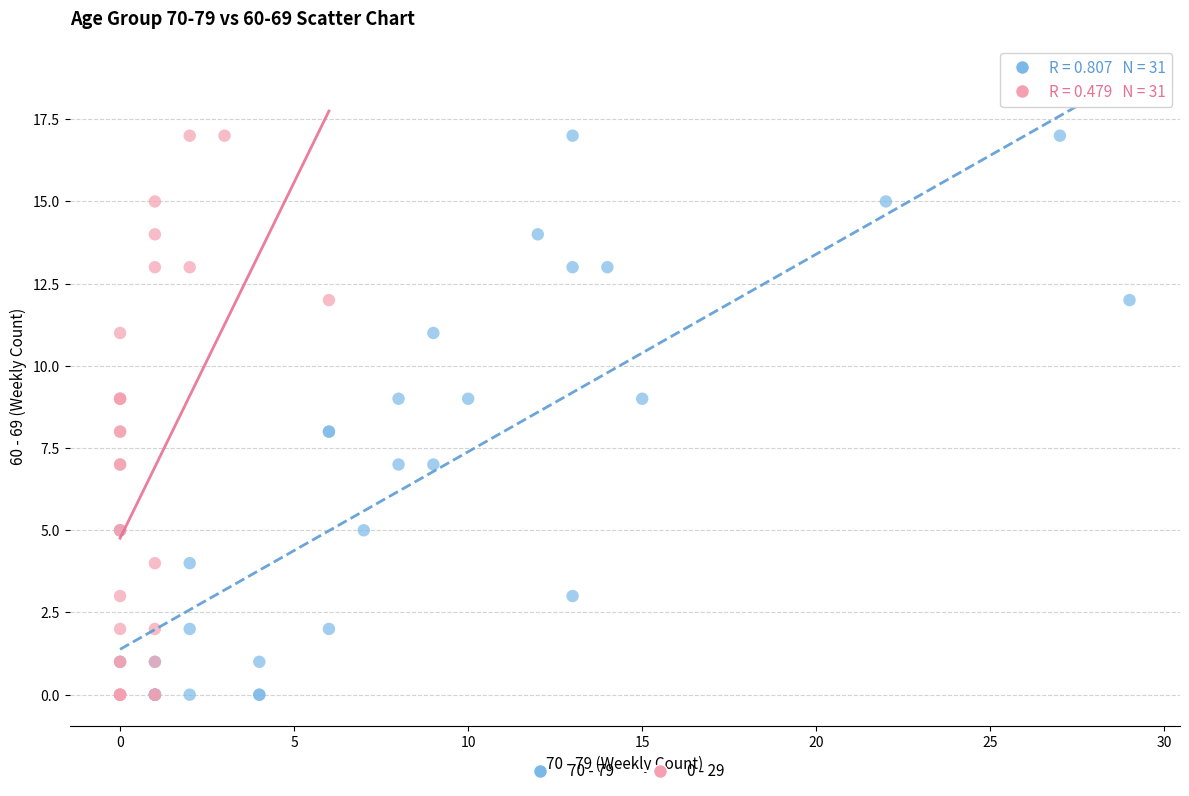

What are all the series names shown in the legend?

70 - 79, 0 - 29